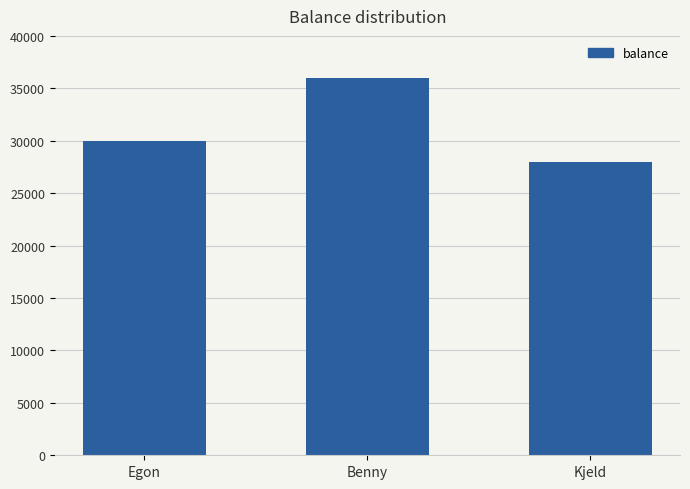

Are the bars grouped side by side (vs. stacked)?

No